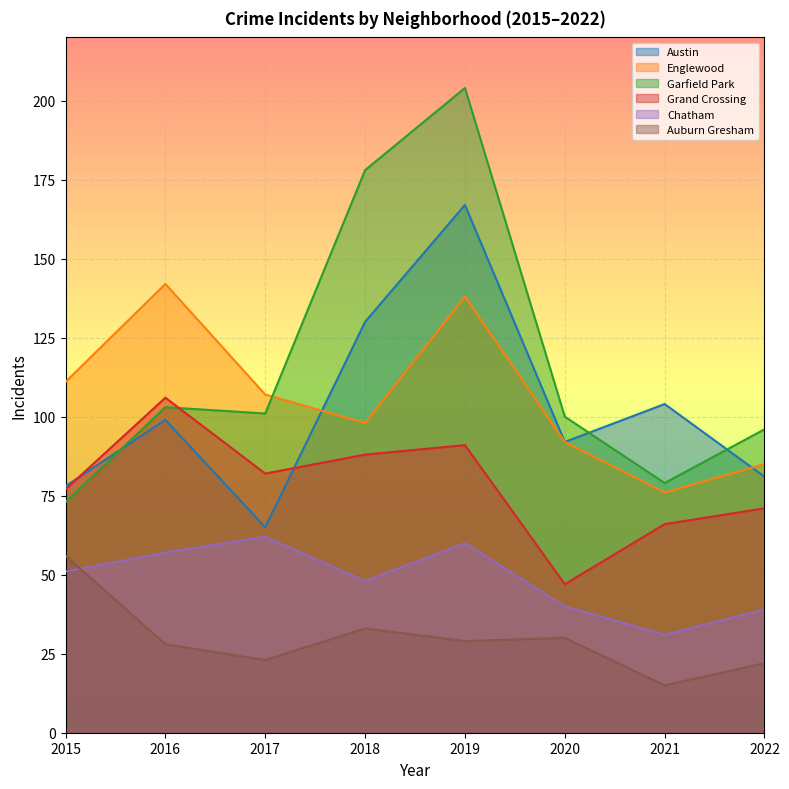

At which label is Austin closest to 116?

2021